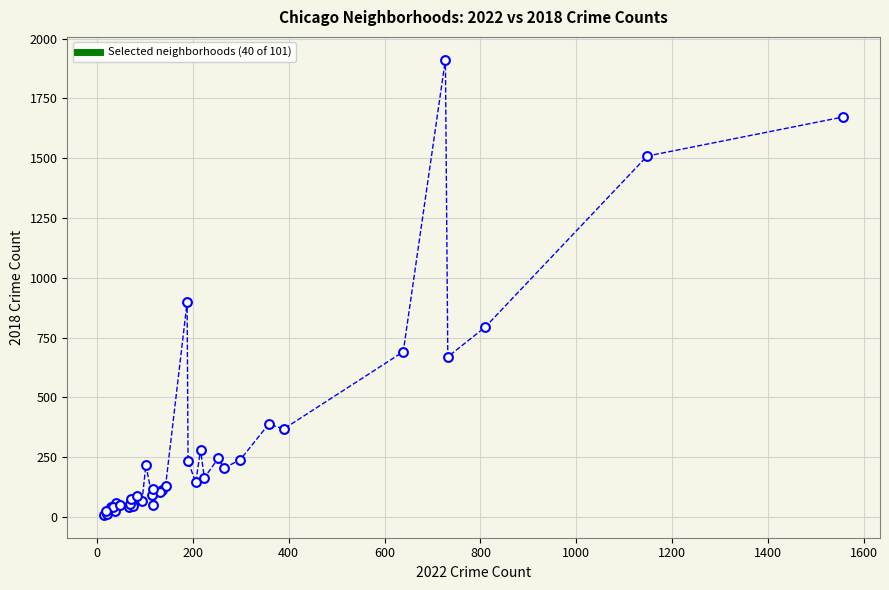

What Y value in the scatter plot is closest to 960?

898